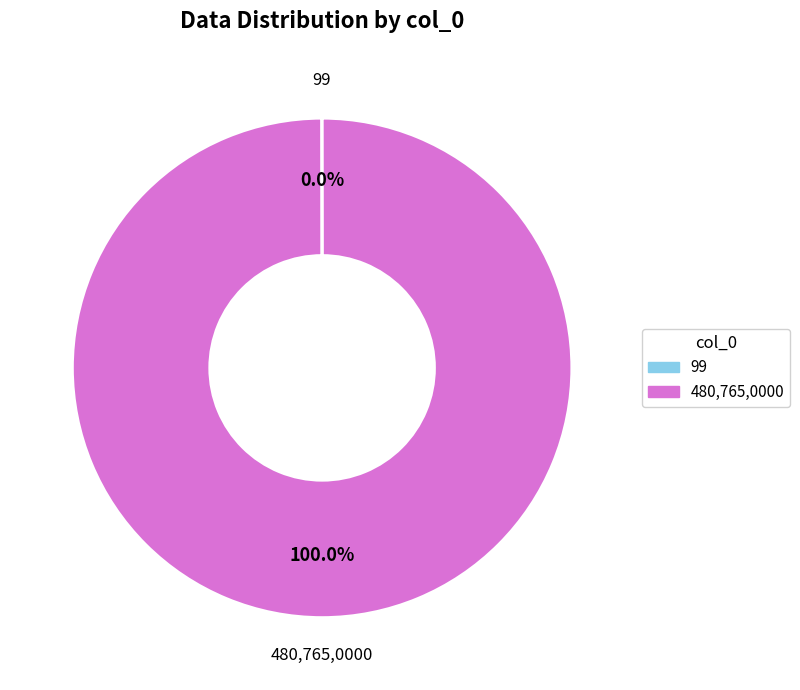

What is the largest slice in the pie chart?

480,765,0000